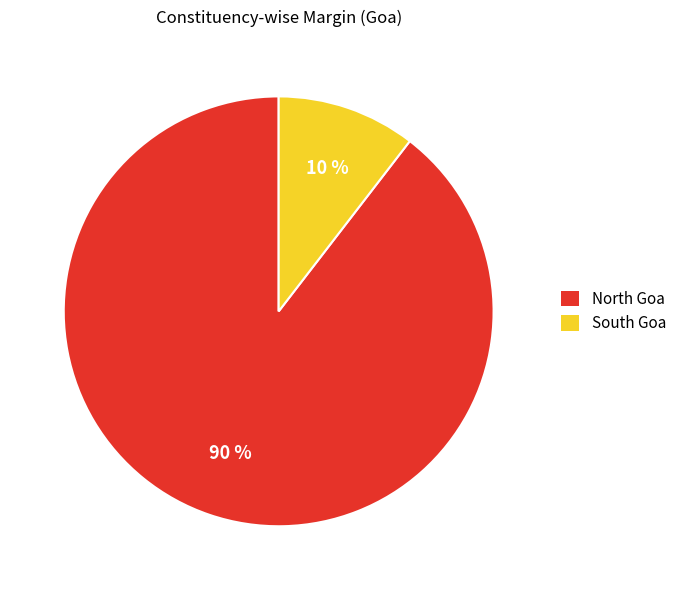

To the nearest percent, what percentage of the pie is North Goa?

90%